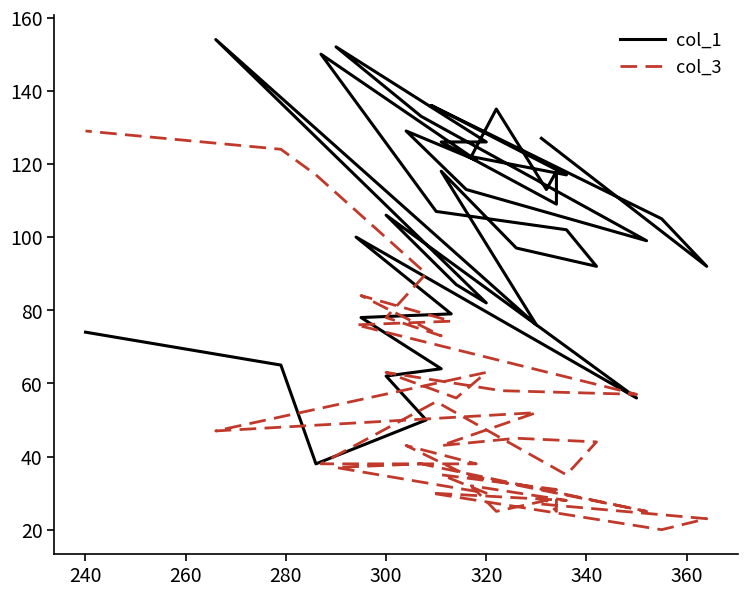

Which series ends up on top after the final intersection of col_3 and col_1?

col_3